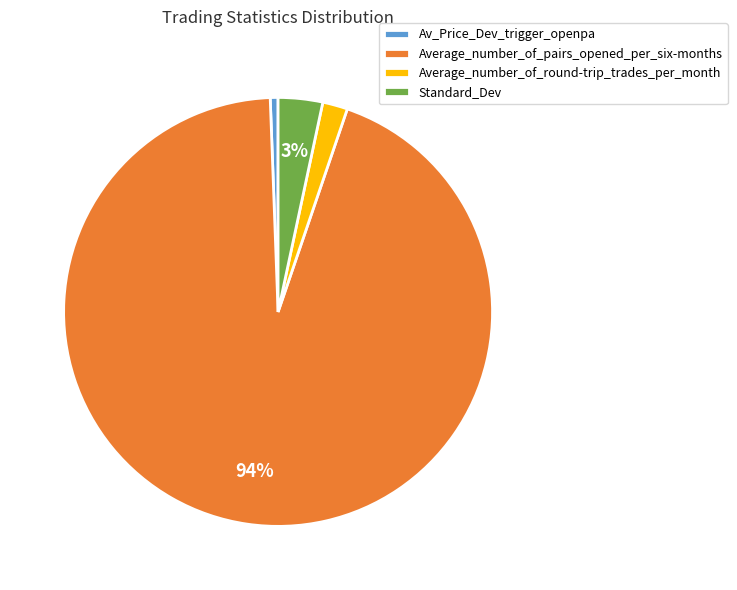

How many slices are in this pie chart?

4